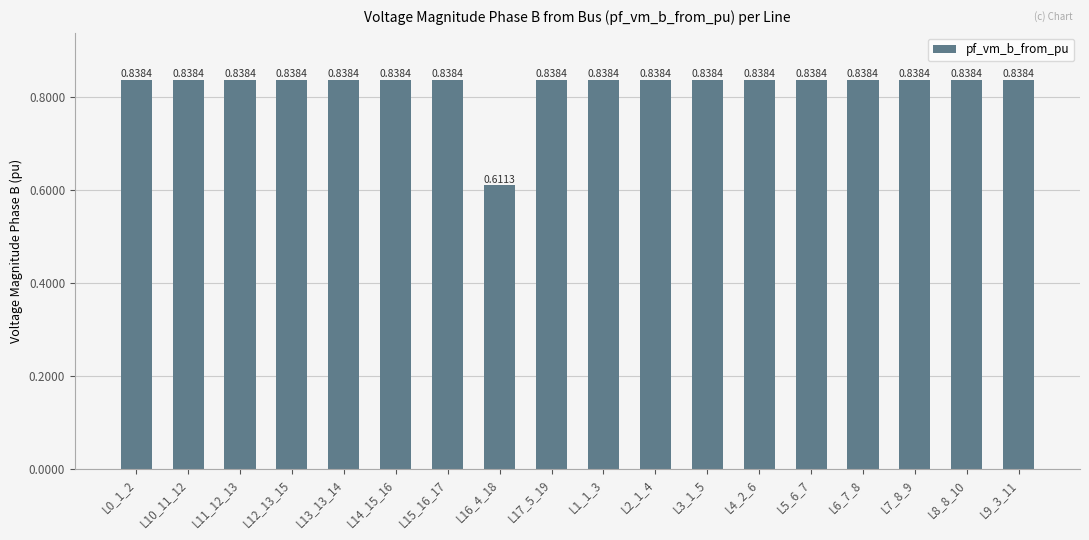

What is the label of the 6th bar from the left?

L14_15_16